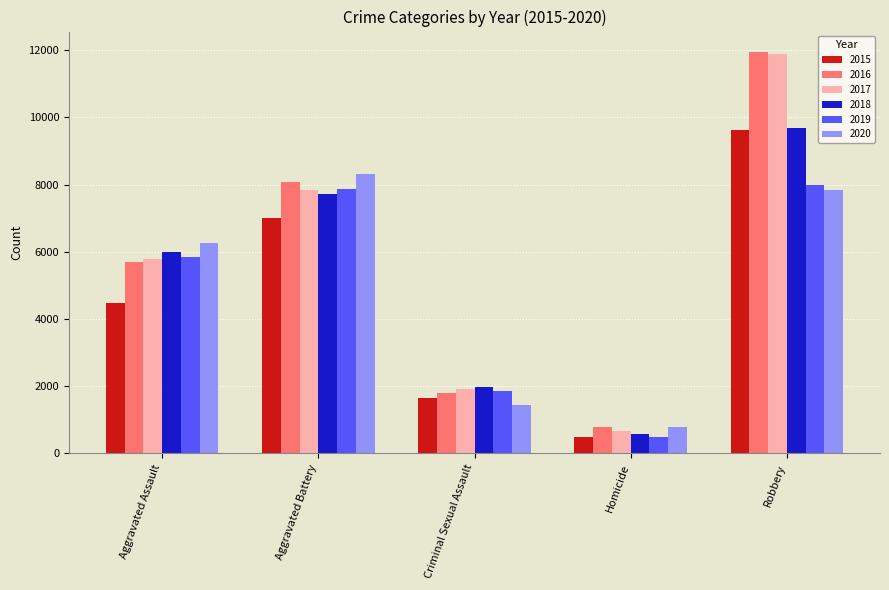

Which series changed the most between Aggravated Assault and Homicide?

2020